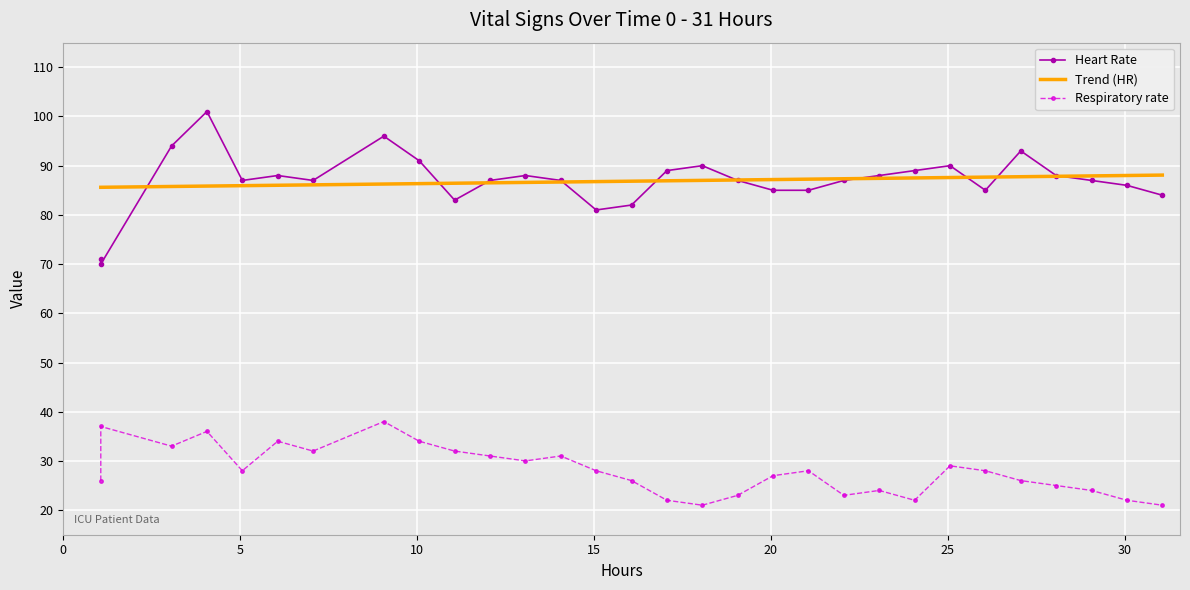

Is this an area chart (filled region under the line)?

No